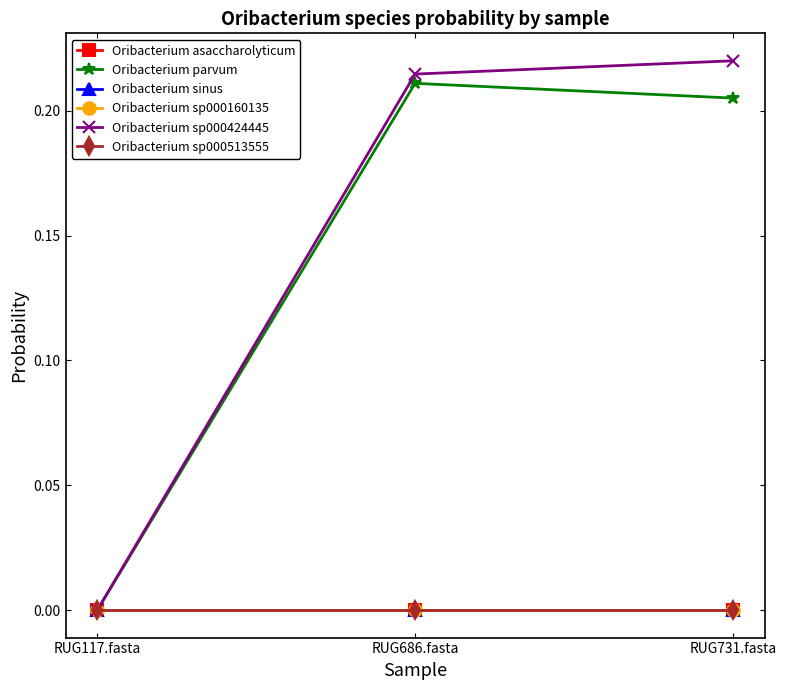

What is the label of the 2nd point from the right?

RUG686.fasta